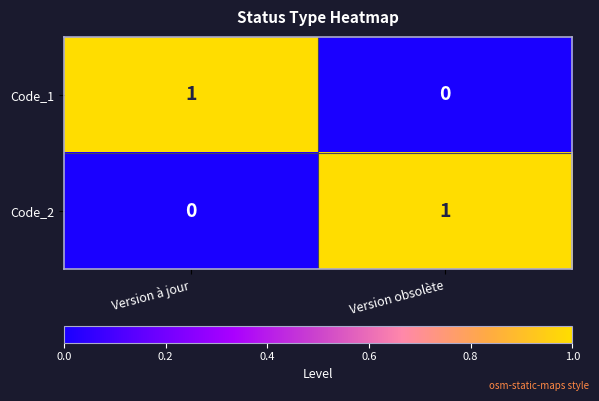

What is the spread (max minus min) of values at Version obsolète?

1